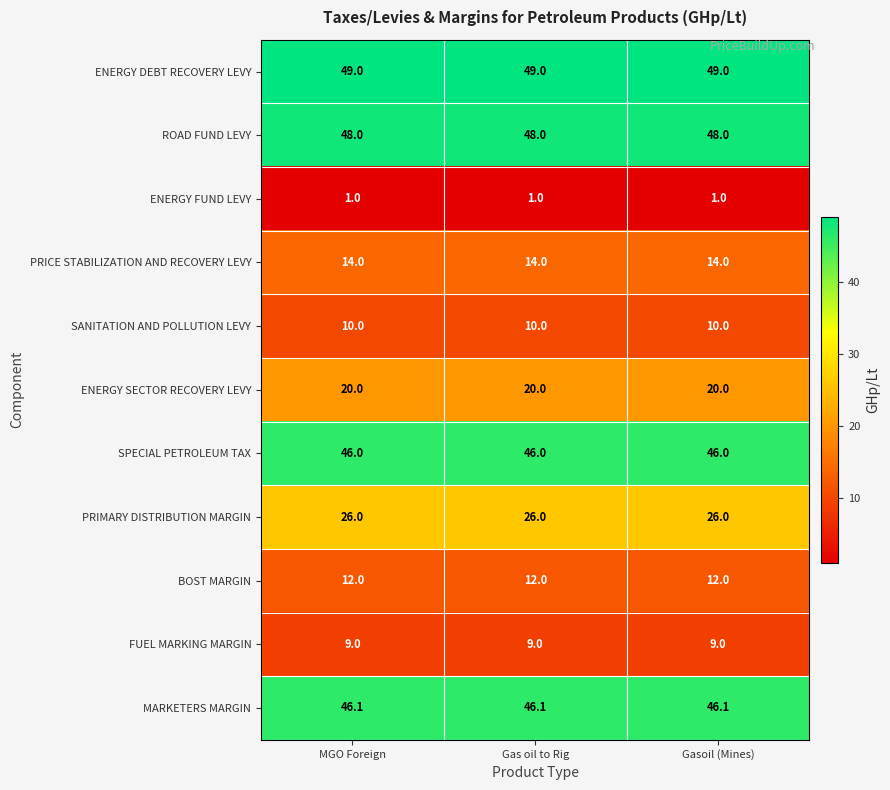

Which series has the largest total across all categories?

ENERGY DEBT RECOVERY LEVY